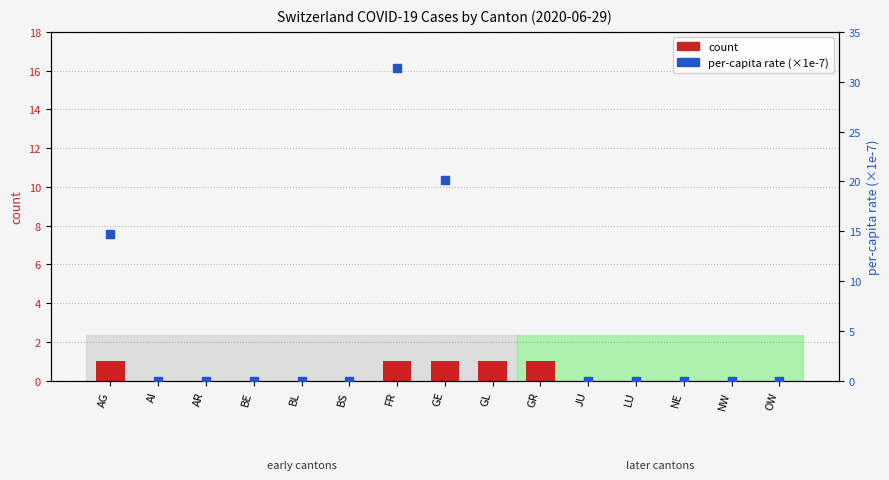

Which series reaches the minimum Y coordinate?

count